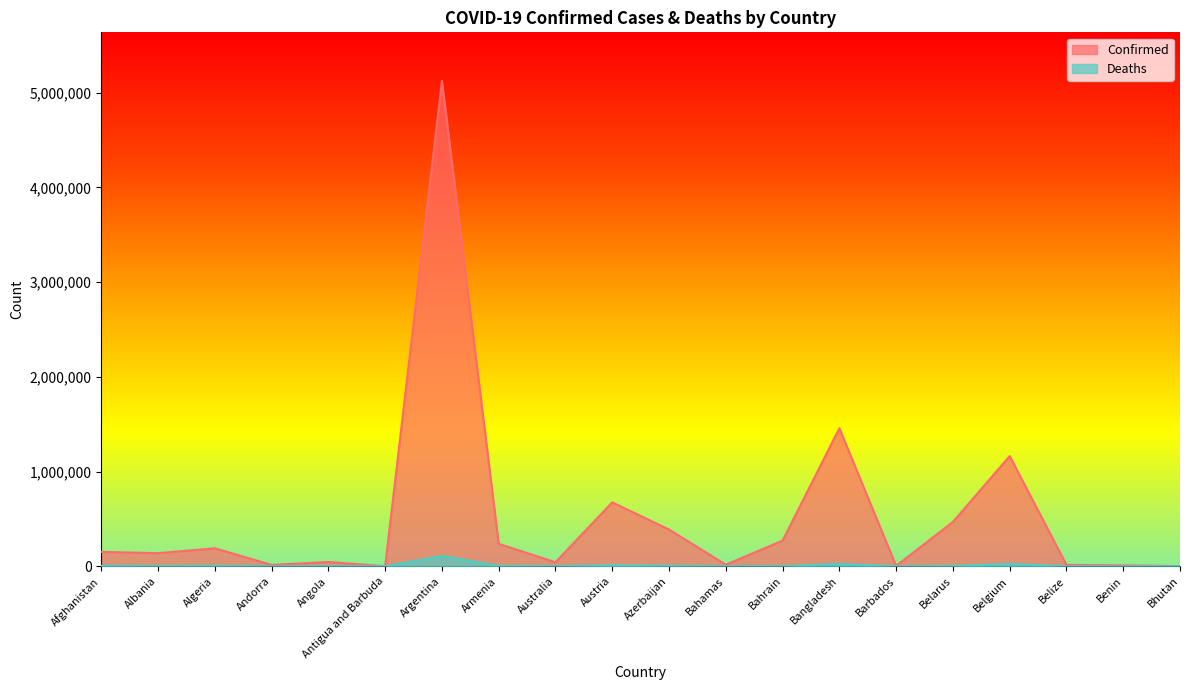

True or false: Confirmed has a value of 45583 at Angola.

True